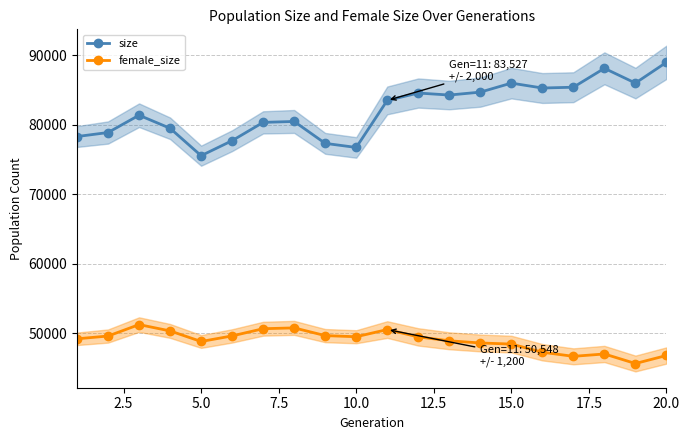

What is the highest value of the female_size series?

51262